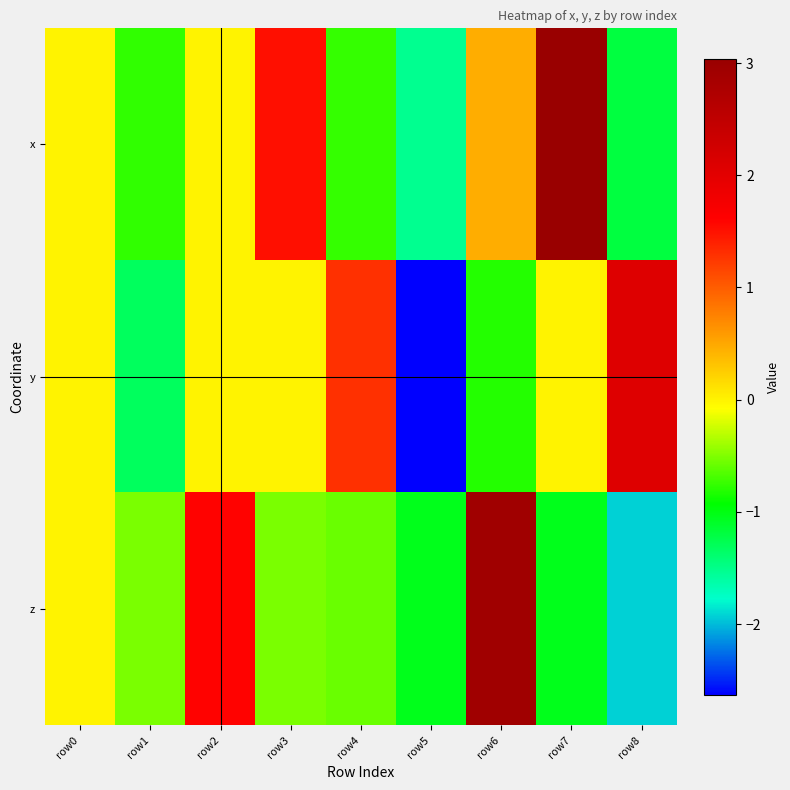

What is the total value across all series at row1?

-2.6